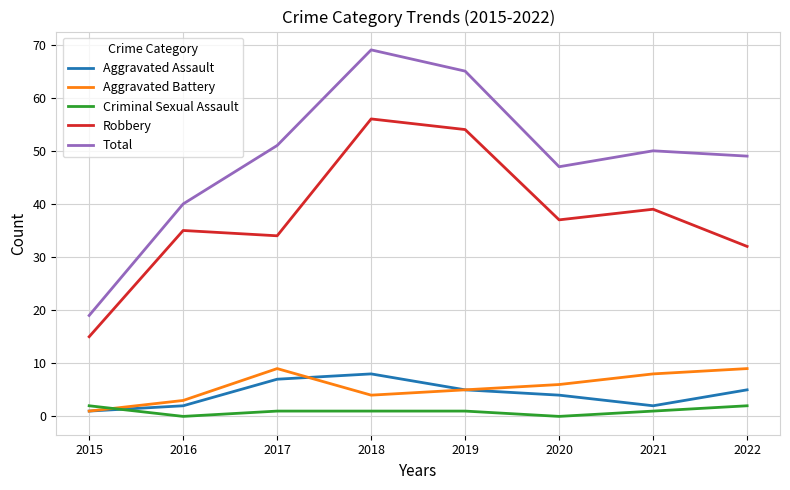

Which category has the highest value in the Robbery series?

2018